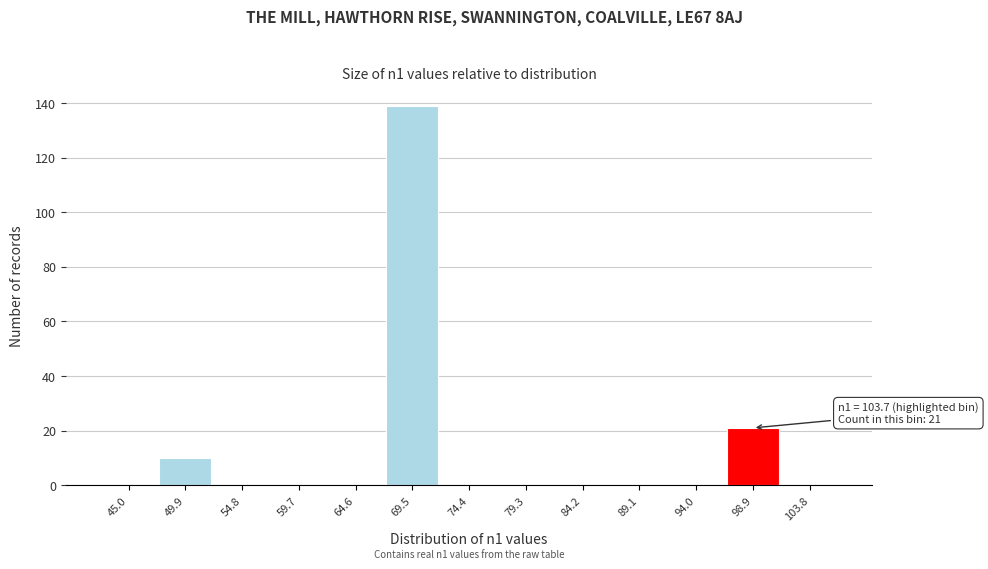

Reading left to right, what are all the values shown in this chart?

45.0=0	49.9=10	54.8=0	59.7=0	64.6=0	69.5=139	74.4=0	79.3=0	84.2=0	89.1=0	94.0=0	98.9=21	103.8=0